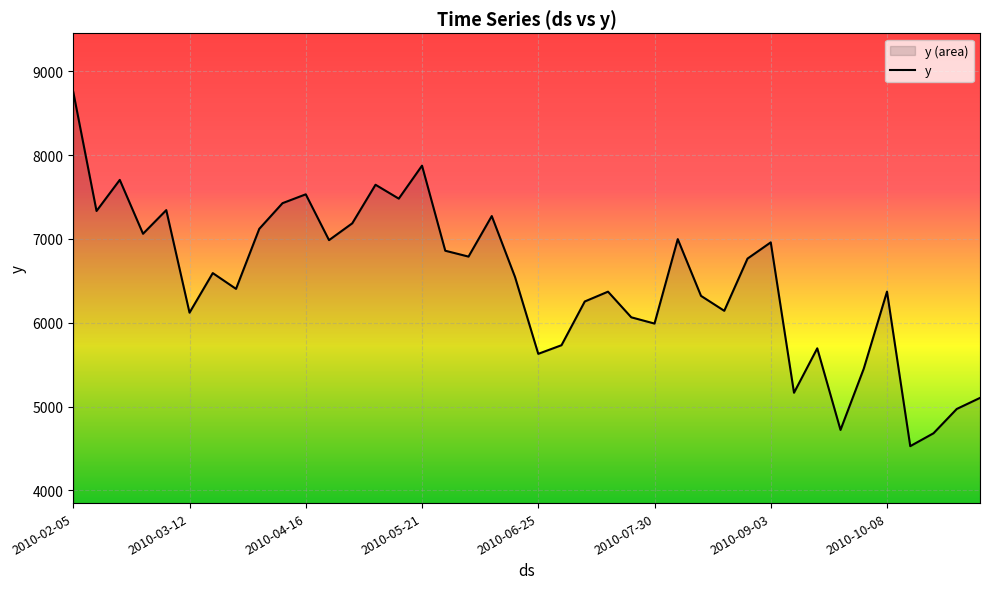

What is the greatest value displayed?

8752.1